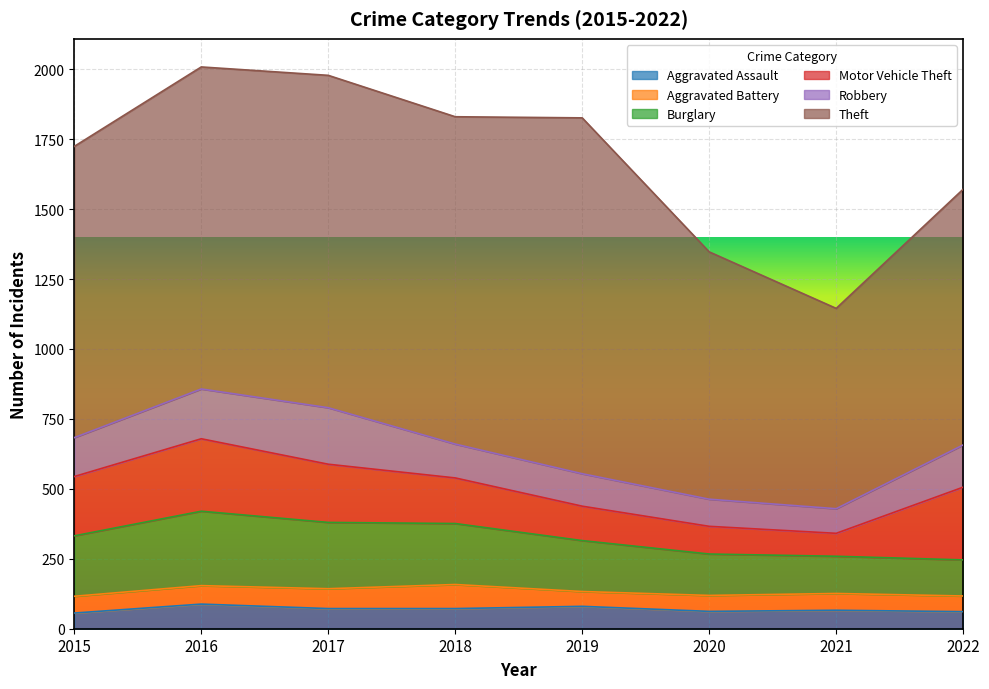

List the labels in order of Burglary value, smallest first.

2022, 2021, 2020, 2019, 2015, 2018, 2017, 2016